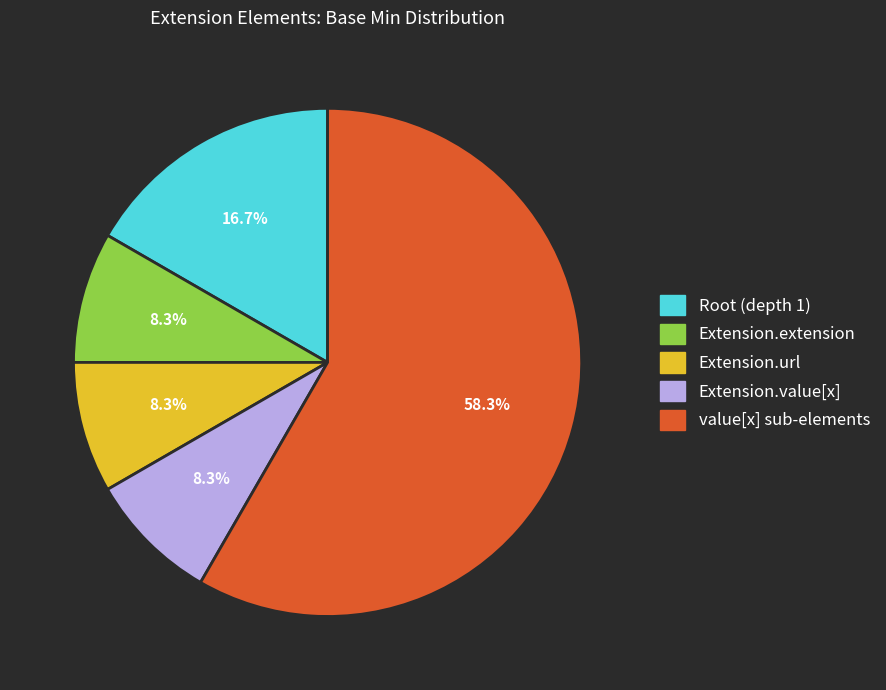

Is there any slice that represents more than half of the pie?

Yes